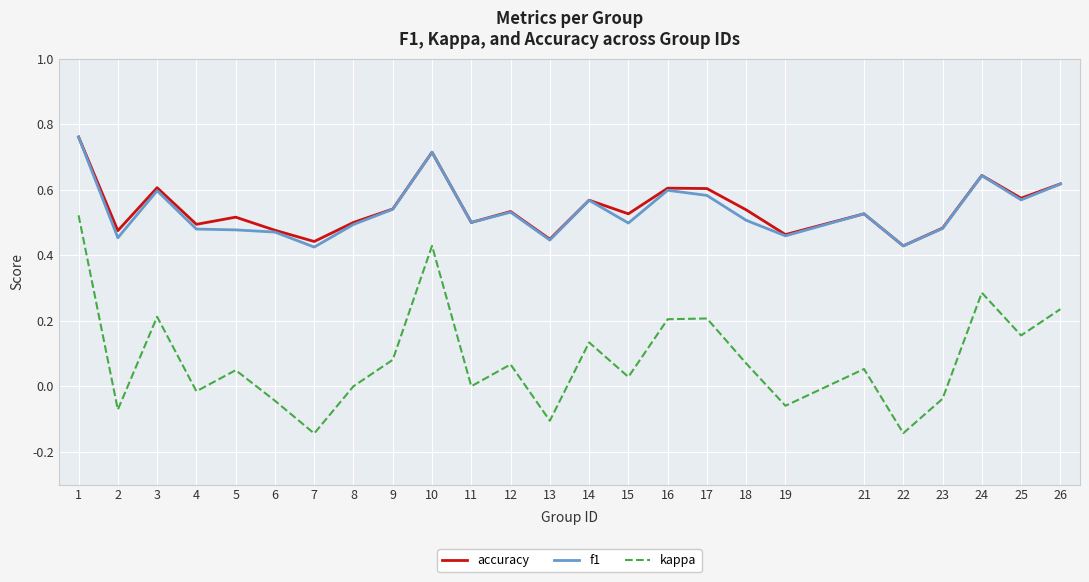

Is it true that accuracy equals 0.5 at 5?

True